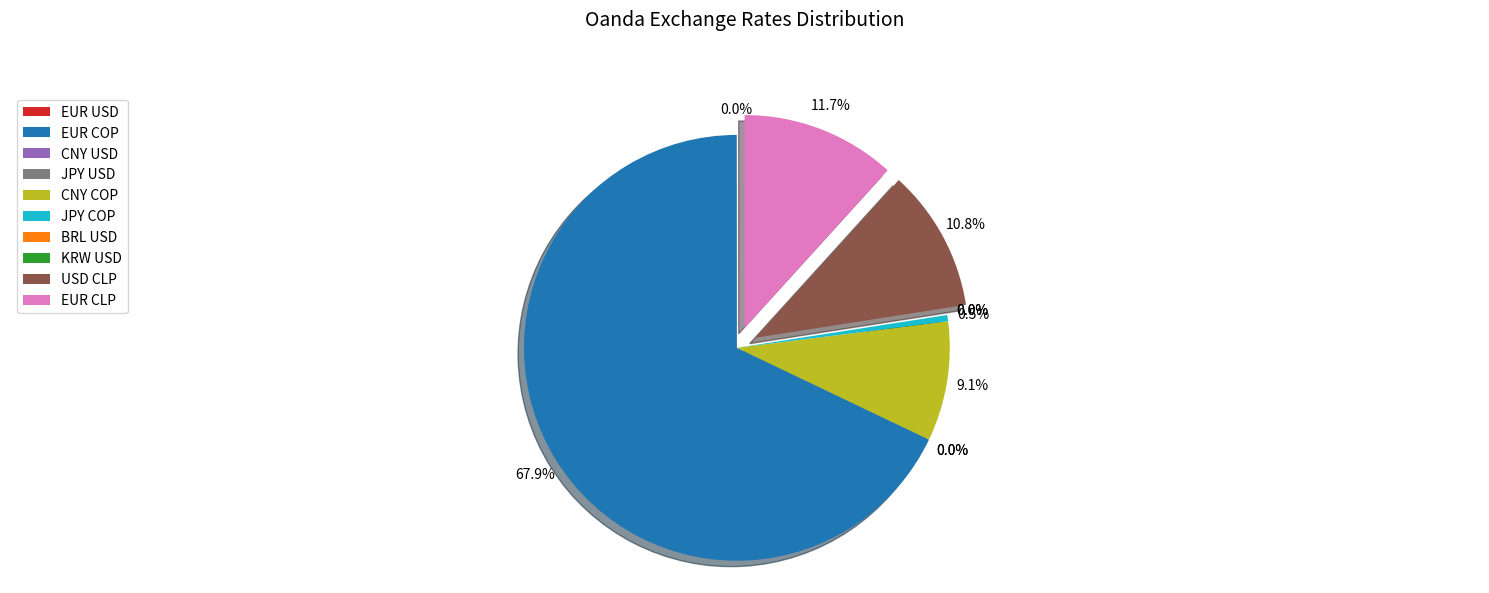

Which category has the biggest portion of the pie?

EUR COP